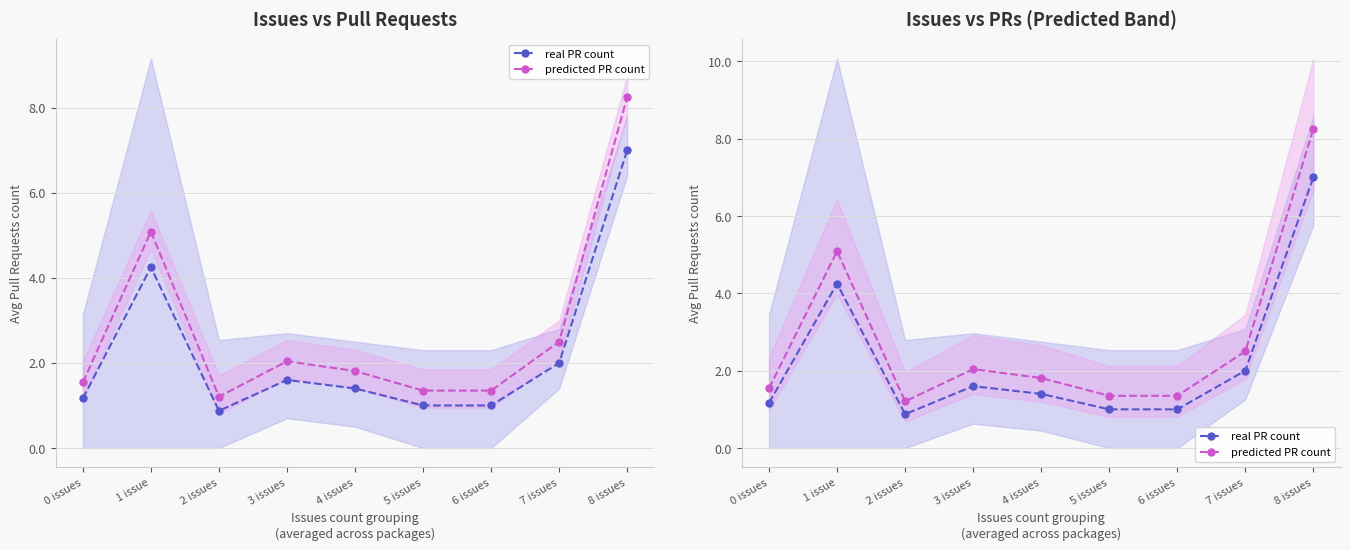

At which category does real PR count reach its first local valley?

2 issues